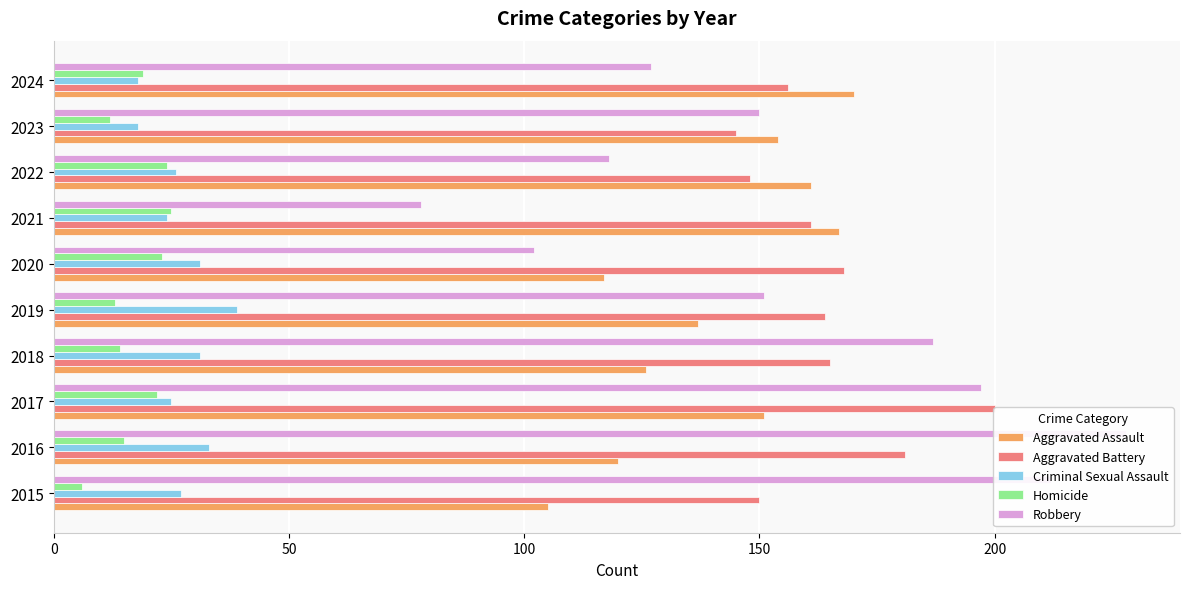

What is the average value of the Aggravated Battery series?

164